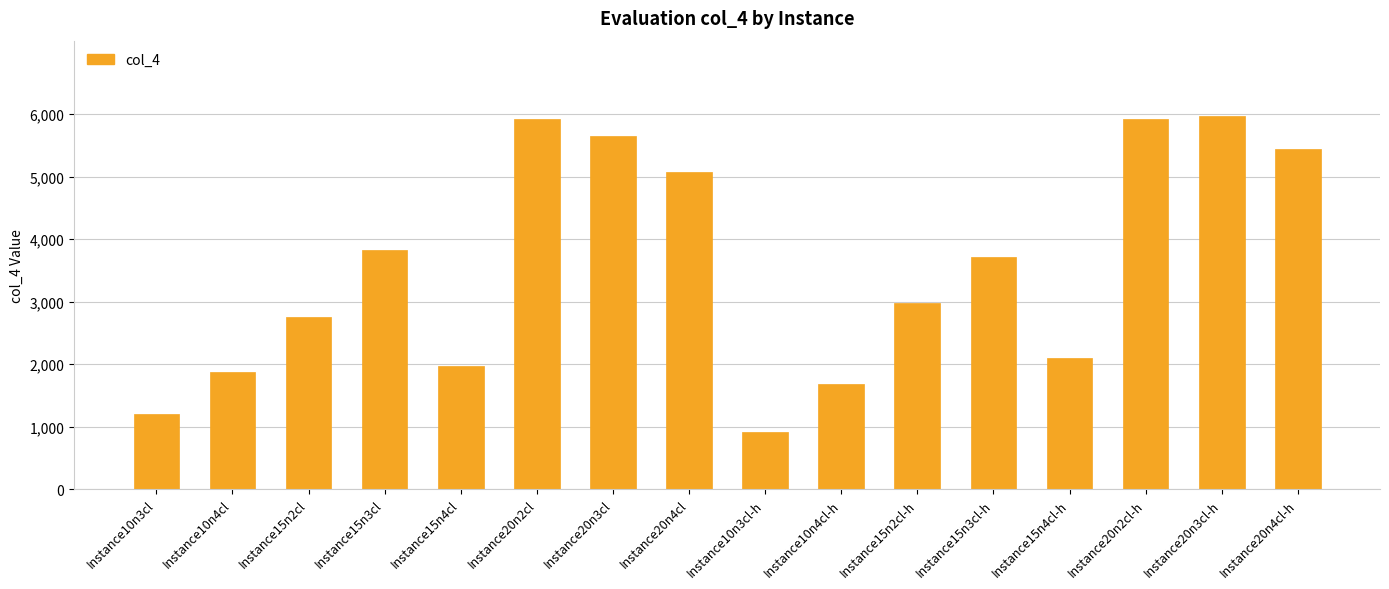

Reading left to right, list all the values displayed in this chart.

1211	1874	2754	3827	1965	5921	5654	5070	913	1687	2985	3707	2106	5921	5972	5439